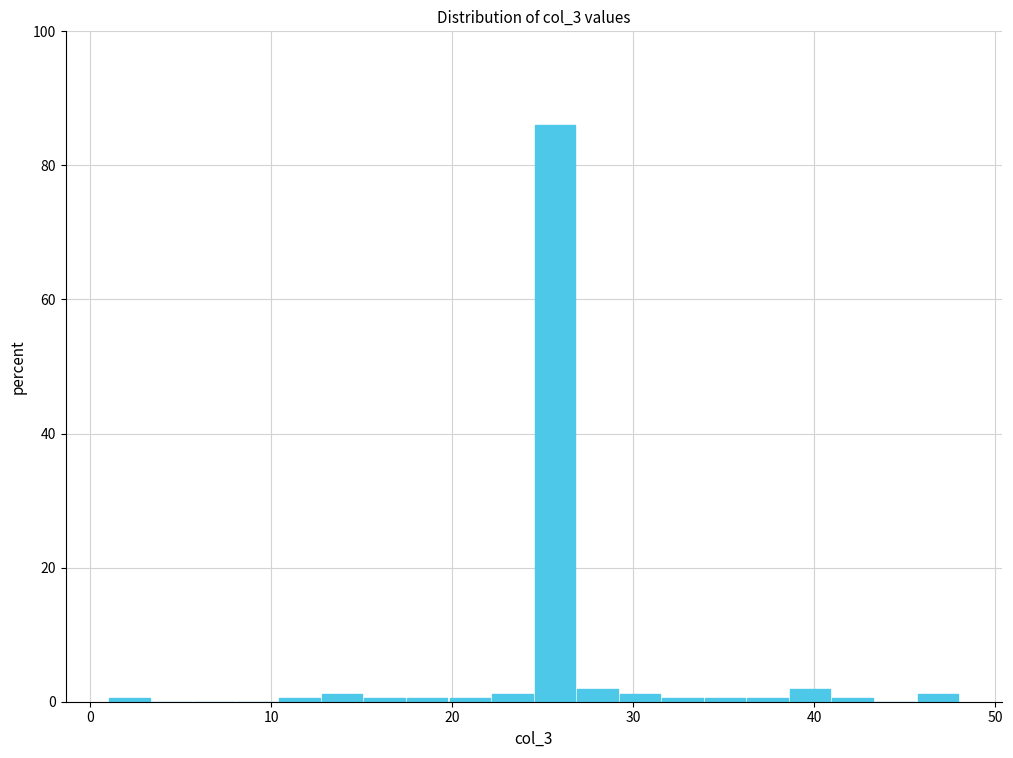

Read against the x-axis, roughly where is the centre of the tallest bar?

26